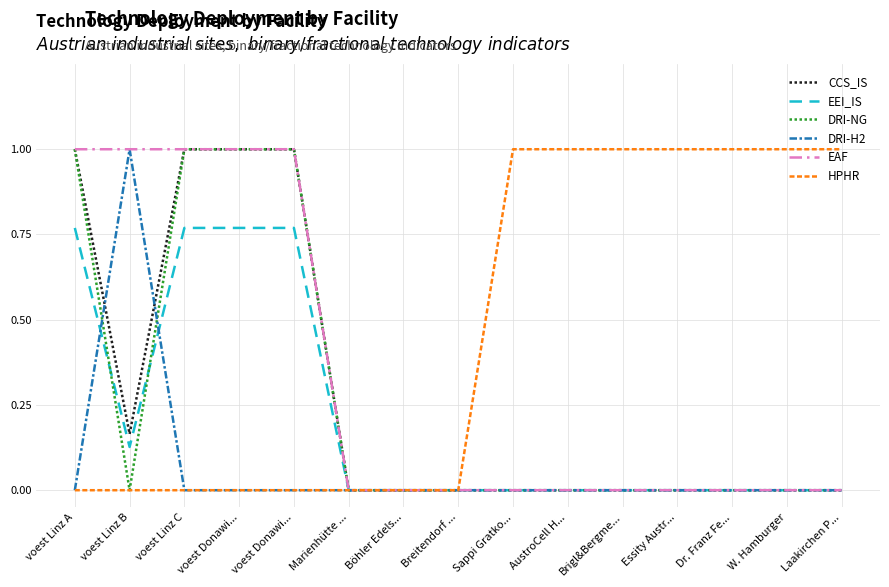

Does the chart have visible grid lines?

Yes